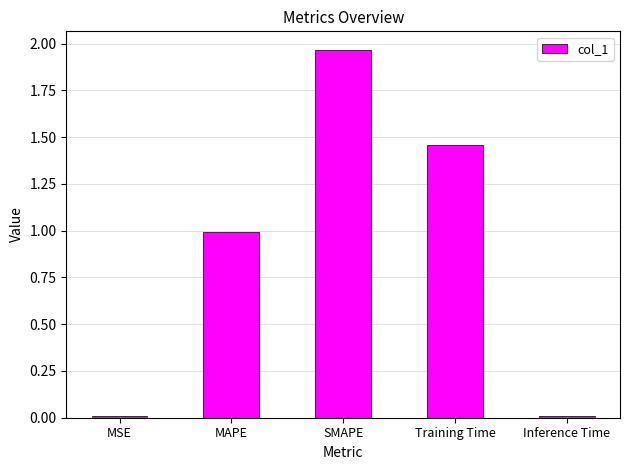

Which label corresponds to the largest value in the chart?

SMAPE